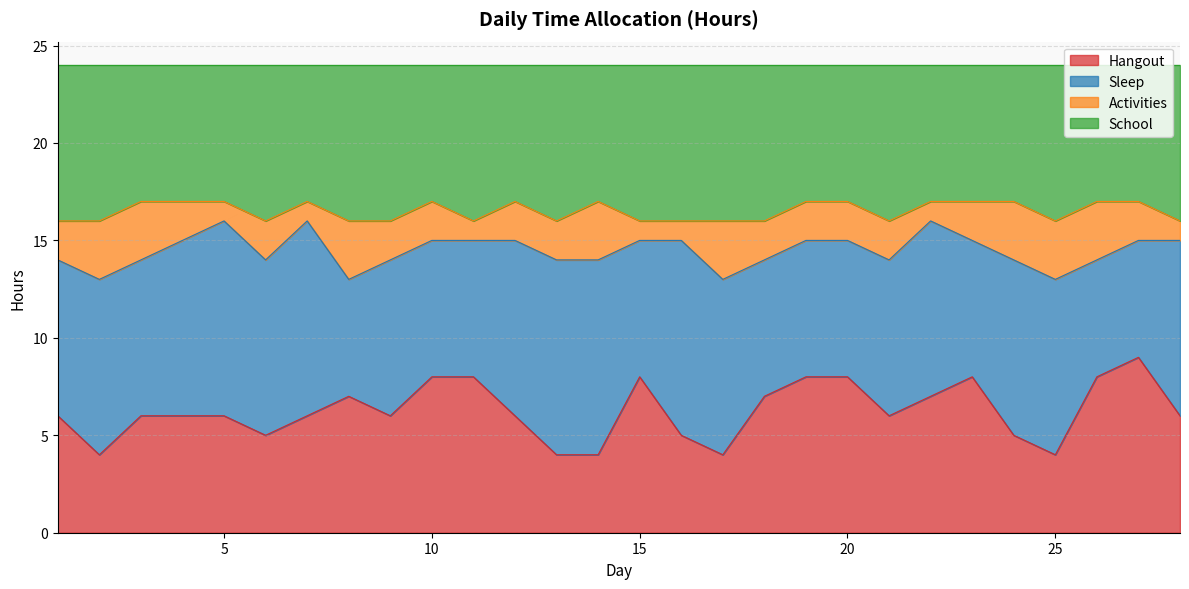

Does the chart have visible grid lines?

Yes